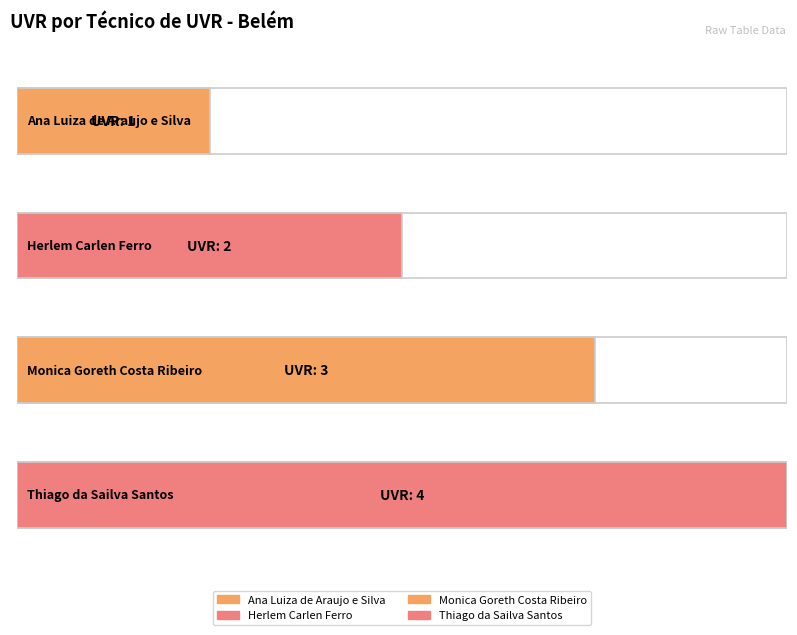

What is the label of the 1st bar from the right?

Thiago da Sailva Santos